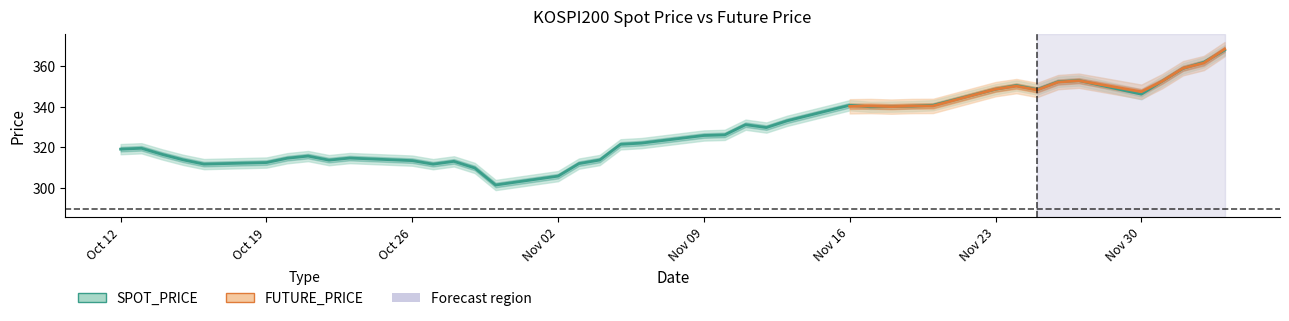

Does the chart display data point markers on the line(s)?

No